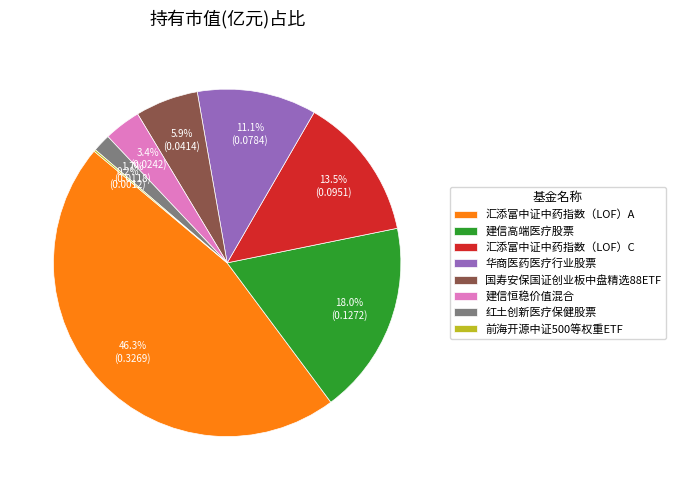

How much of the chart is everything except 国寿安保国证创业板中盘精选88ETF?

94.1%